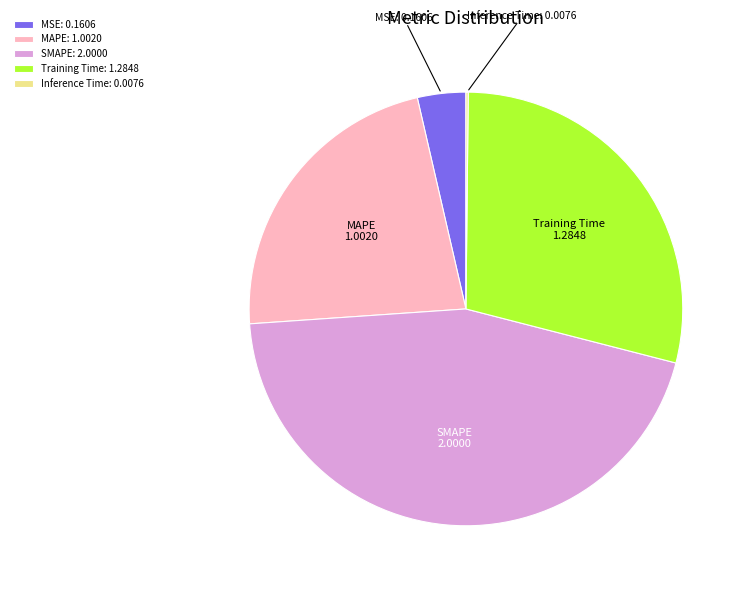

Does any single category account for the majority?

No